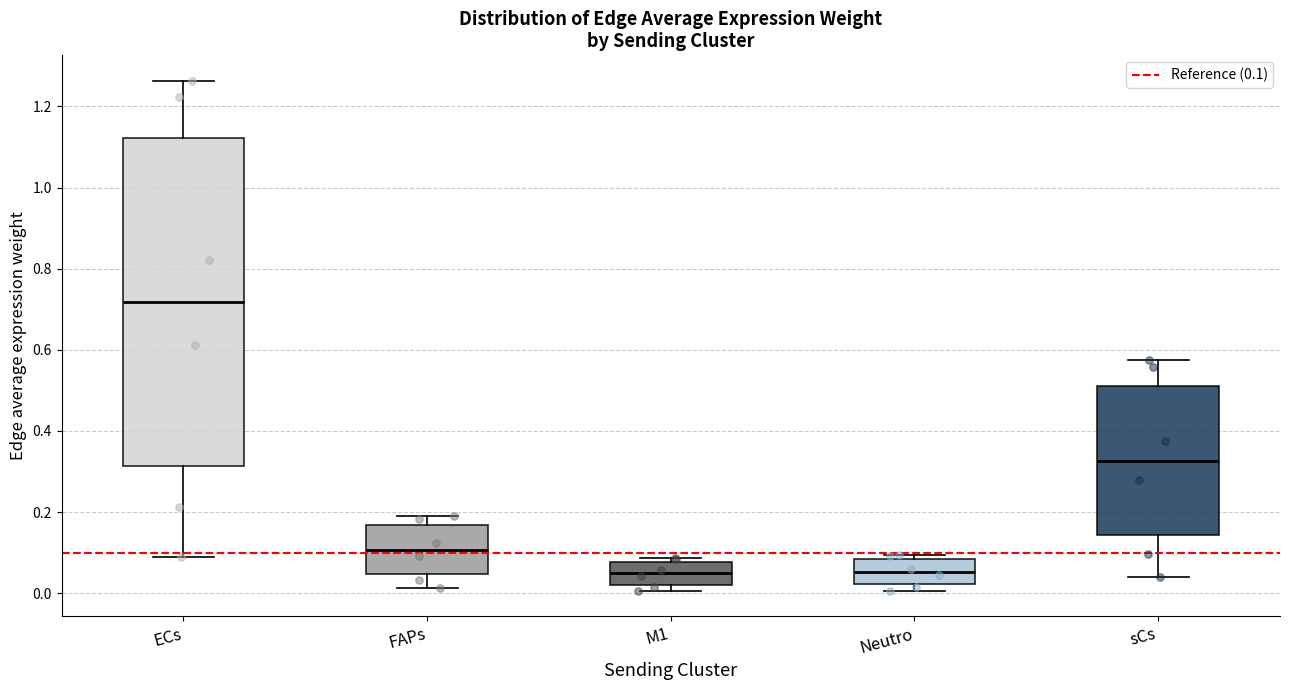

Reading left to right, transcribe this box plot: for each box, give where its median line is, the range the box spans, and where its two whiskers end, as read against the y-axis. The values are not printed on the chart, so give them approximately, as read against the axis.

ECs: median 0.72, box 0.32 to 1.12, whiskers 0.10 to 1.26
FAPs: median 0.10, box 0.04 to 0.16, whiskers 0.02 to 0.18
M1: median 0.04, box 0.02 to 0.08, whiskers 0.00 to 0.08 (just above the box's upper edge)
Neutro: median 0.06, box 0.02 to 0.08, whiskers 0.00 to 0.10
sCs: median 0.32, box 0.14 to 0.52, whiskers 0.04 to 0.58